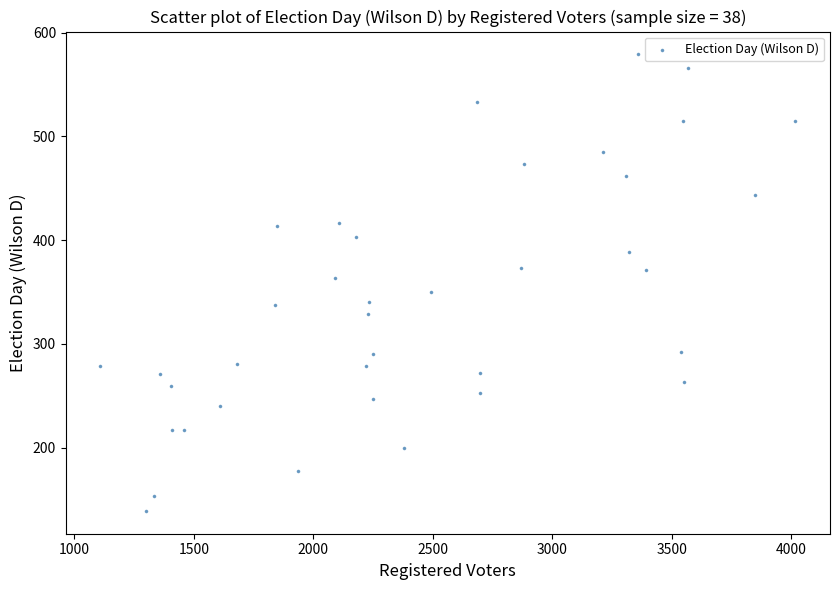

What is the range of Y values (max minus min)?

440